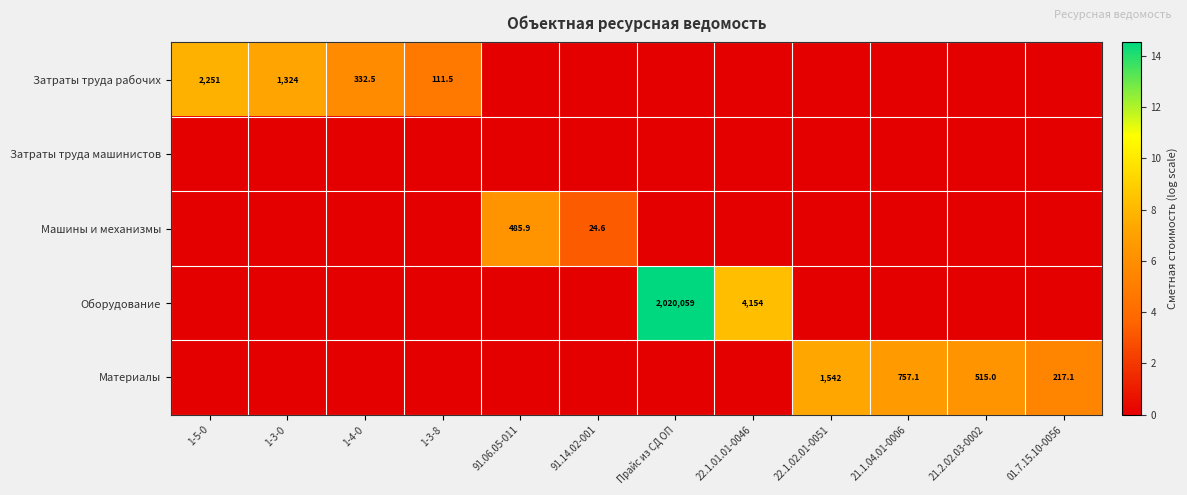

Is it true that Оборудование equals 3435843.5 at Прайс из СД ОП?

False